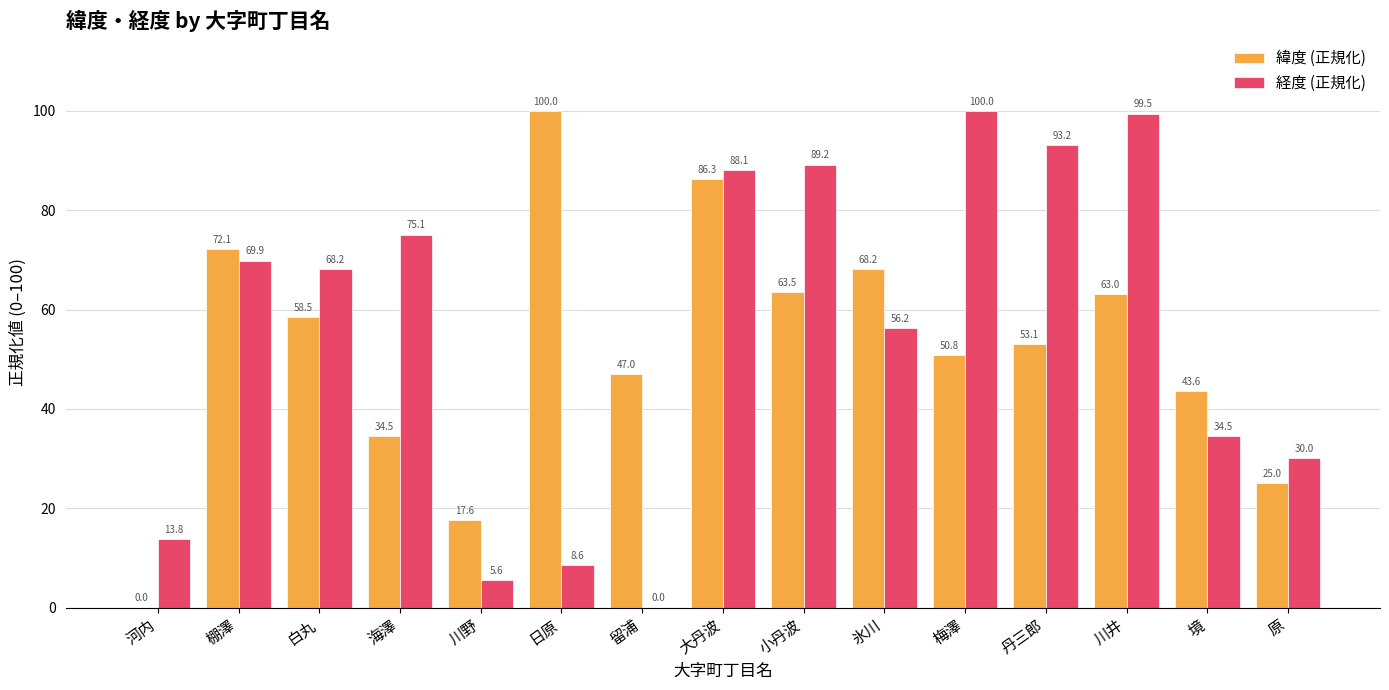

How many categories are shown in the chart?

15